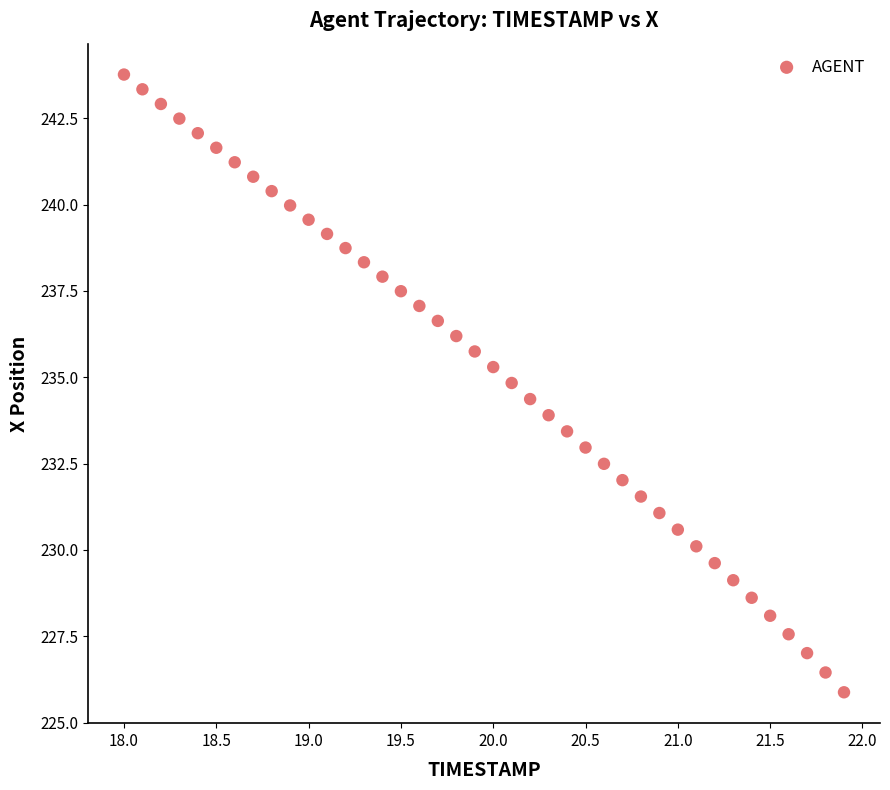

What is the range of X values (max minus min)?

3.9